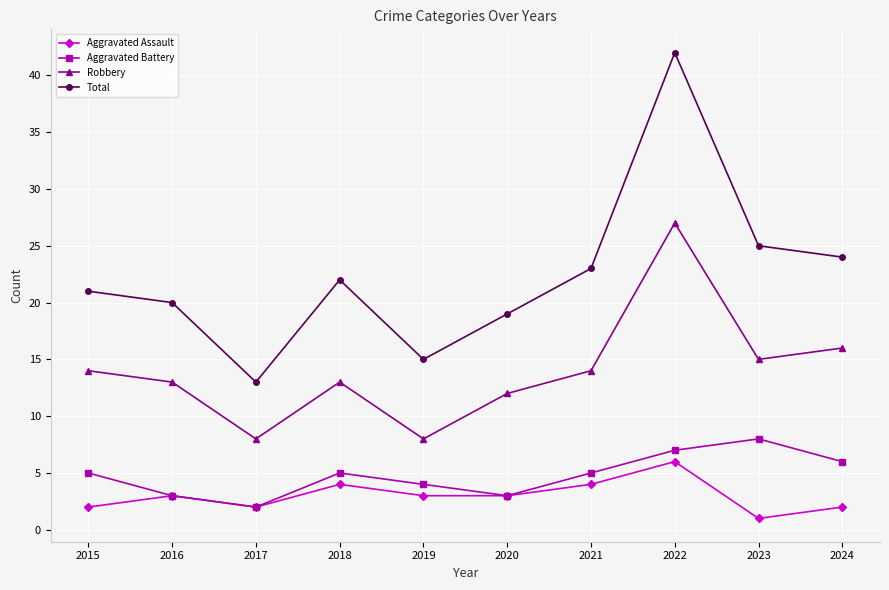

List the series in order of their peak value, highest first.

Total, Robbery, Aggravated Battery, Aggravated Assault